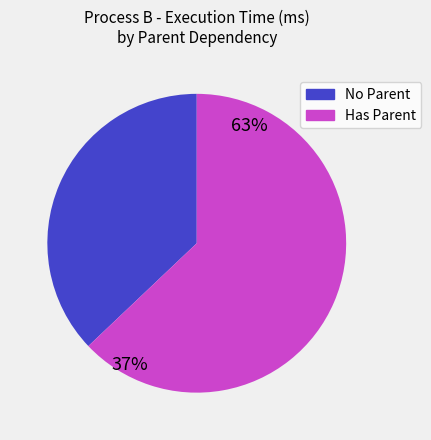

To the nearest percent, what is the average slice percentage?

50%